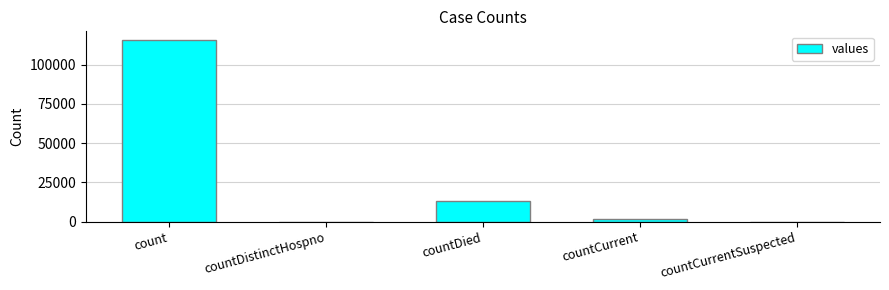

Where is the data nearest to the value 57689?

countDied